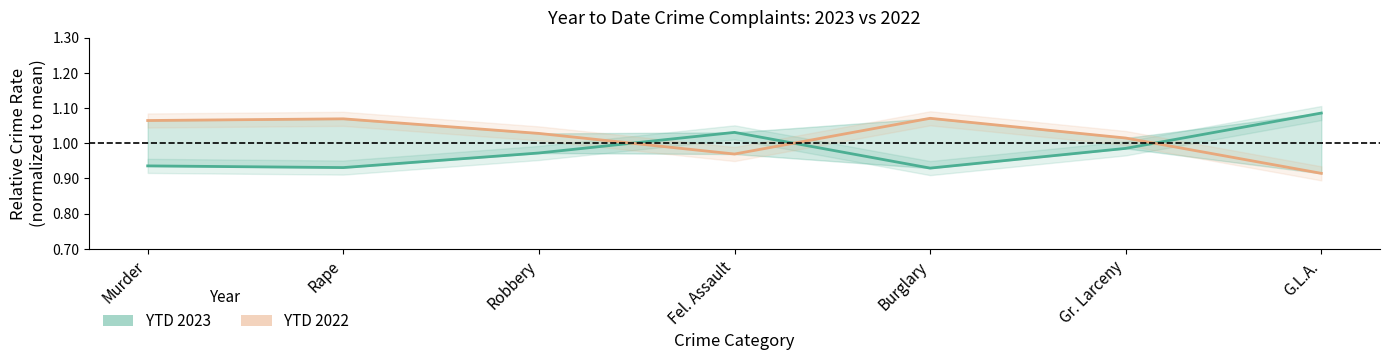

Reading left to right, what are all the values shown in this chart?

YTD 2023: Murder=0.9	Rape=0.9	Robbery=1.0	Fel. Assault=1.0	Burglary=0.9	Gr. Larceny=1.0	G.L.A.=1.1
YTD 2022: Murder=1.1	Rape=1.1	Robbery=1.0	Fel. Assault=1.0	Burglary=1.1	Gr. Larceny=1.0	G.L.A.=0.9